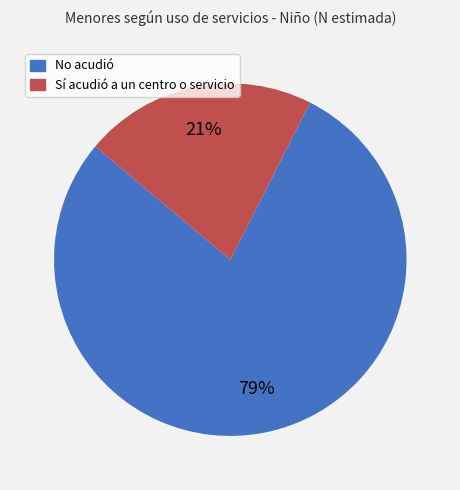

To the nearest percent, what is the average slice percentage?

50%